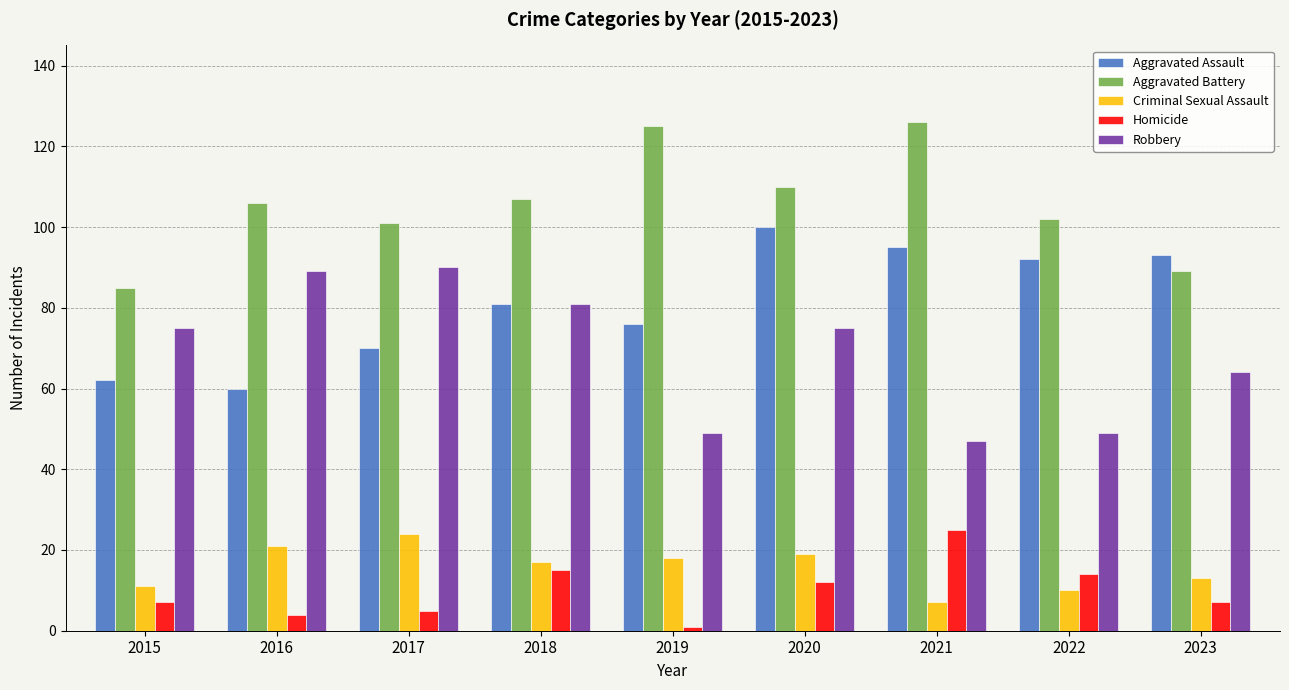

What is the difference between the highest and lowest values at 2018?

92